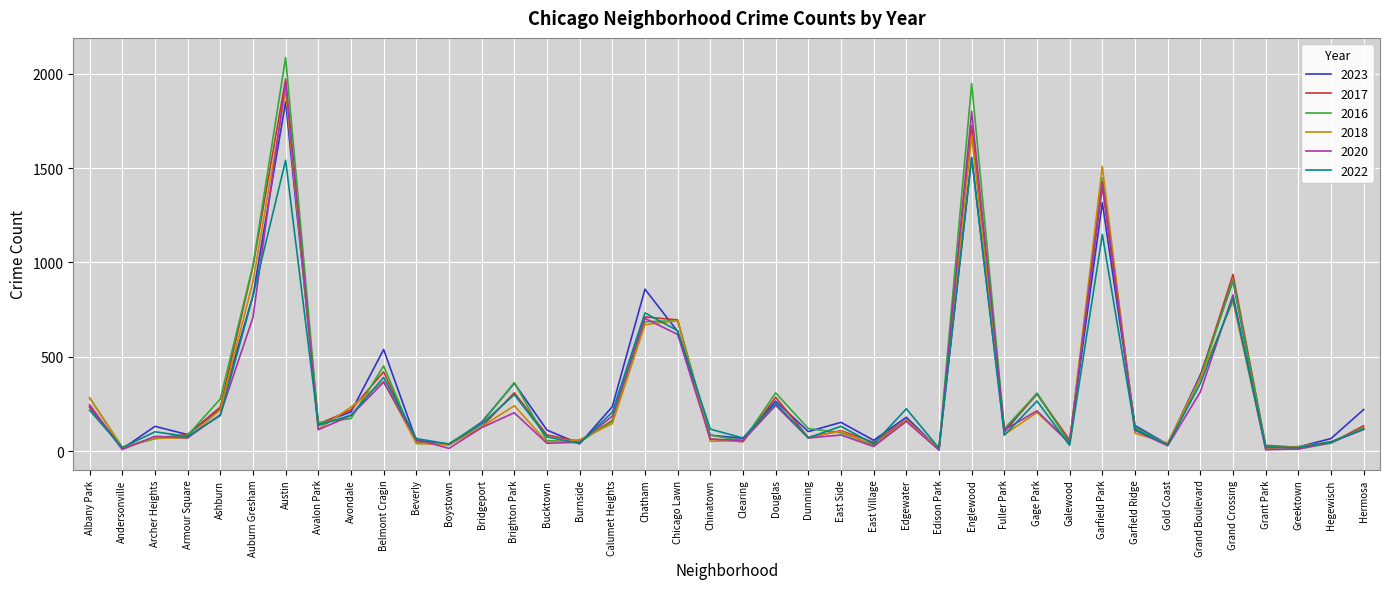

In 2022, how many points are higher than both neighbors (excluding endpoints)?

12